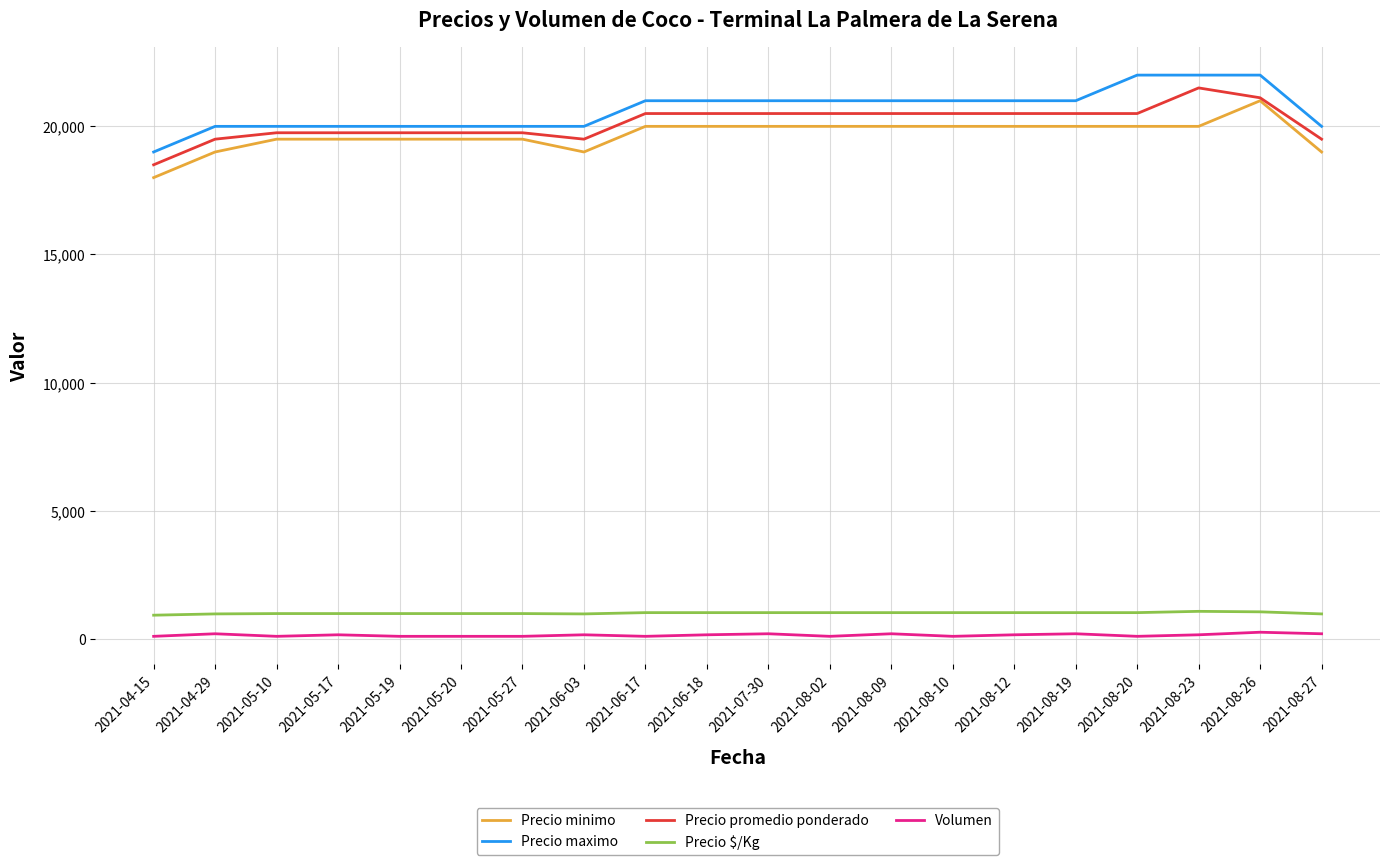

How many lines are shown in the chart?

5